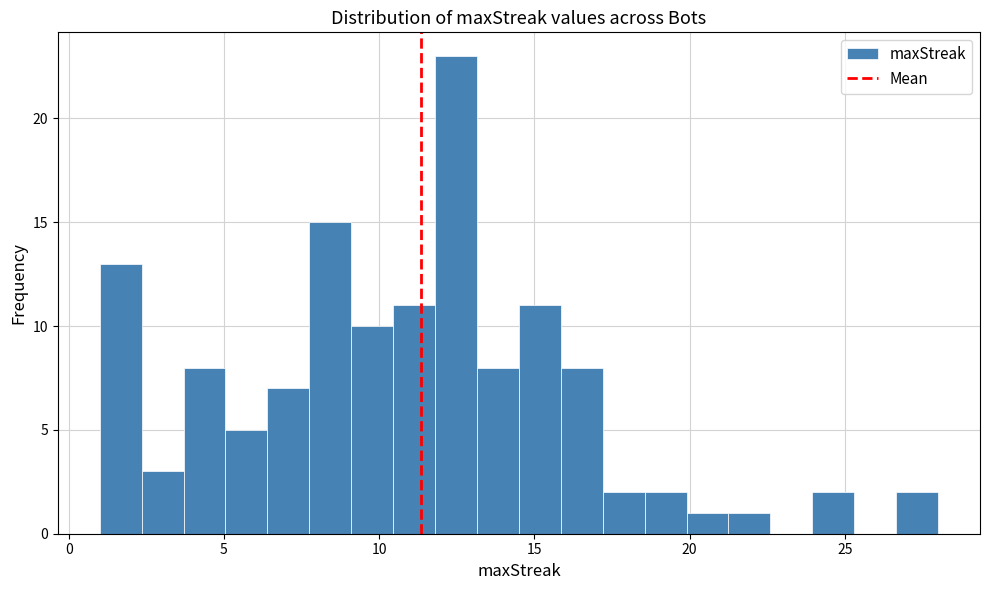

Around what value on the x-axis is the tallest bar? Give the approximate position of its centre, as read against the axis.

12.5